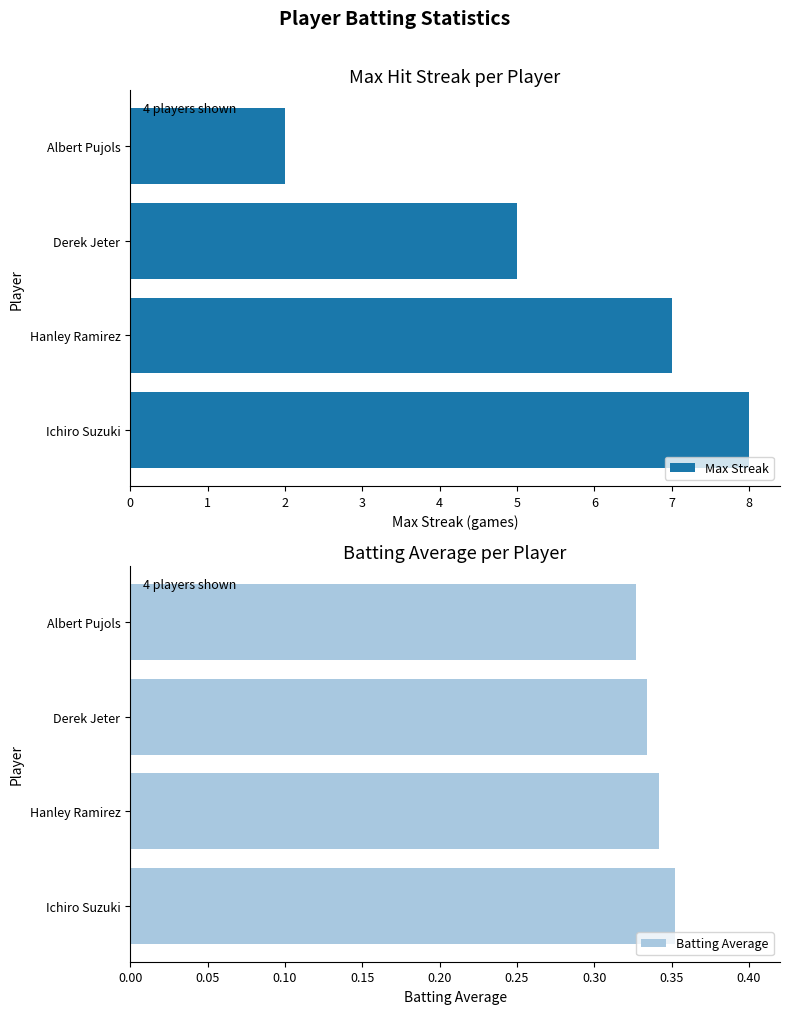

The Batting Average series shows 0.5 at Hanley Ramirez. True or false?

False